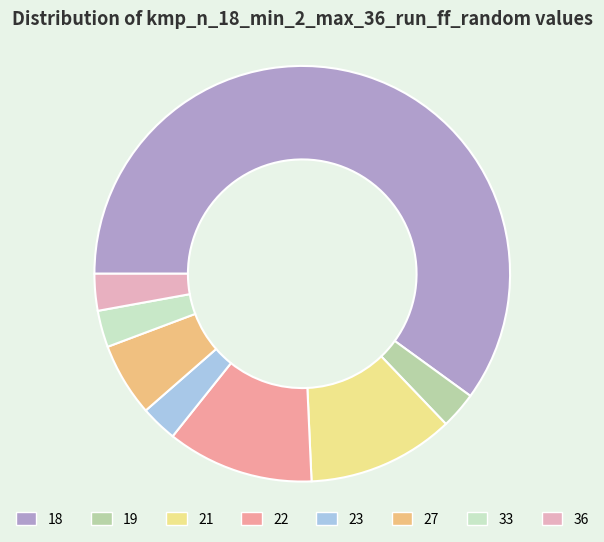

Which slice represents more than half of the pie?

18